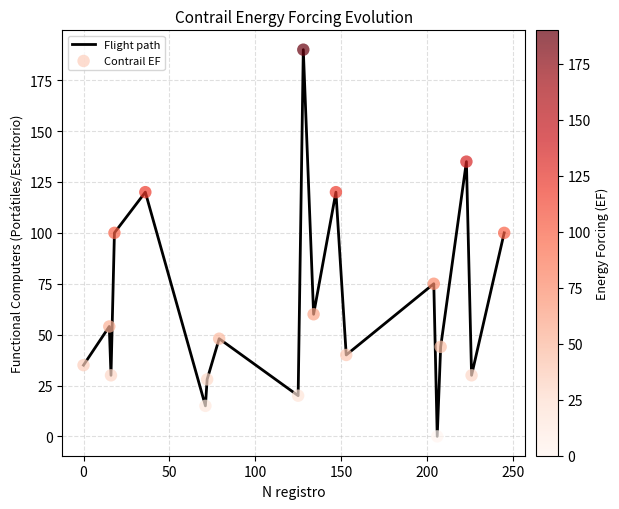

What is the greatest value displayed?

190